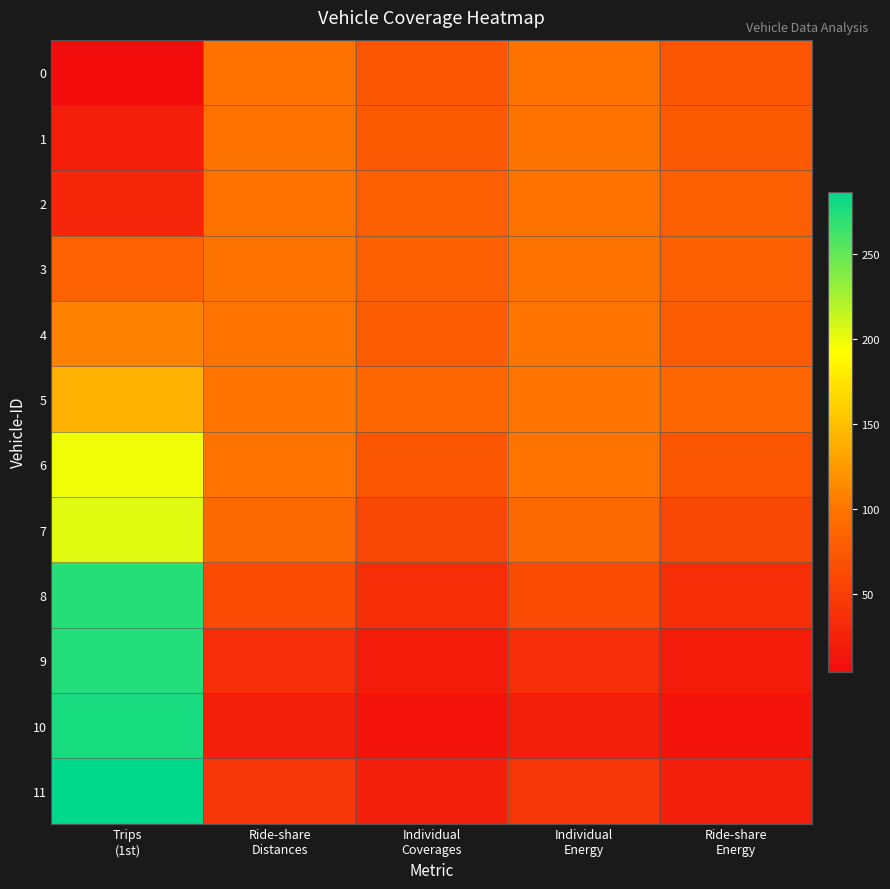

At which category is the sum across all series the highest?

Trips
(1st)